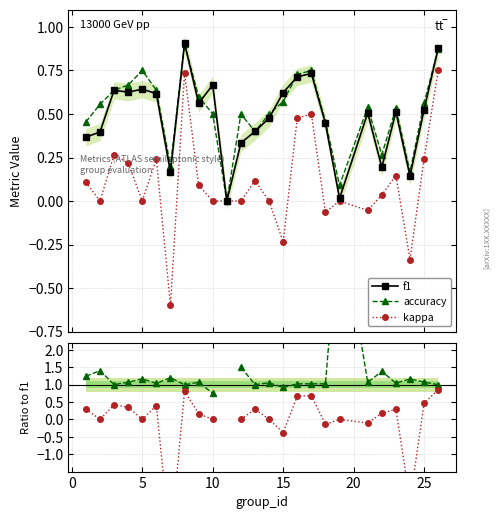

Does the chart have visible grid lines?

Yes